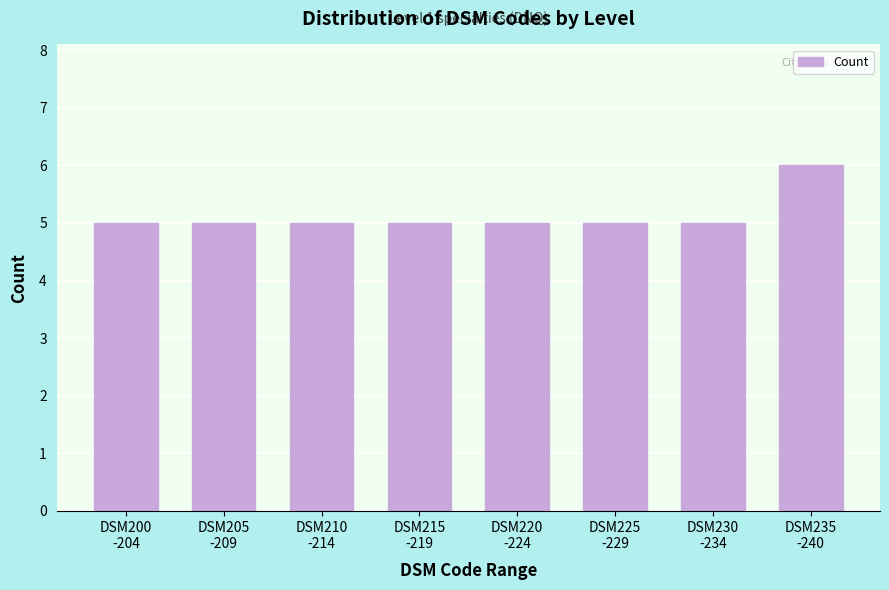

Reading left to right, list all the values displayed in this chart.

5	5	5	5	5	5	5	6